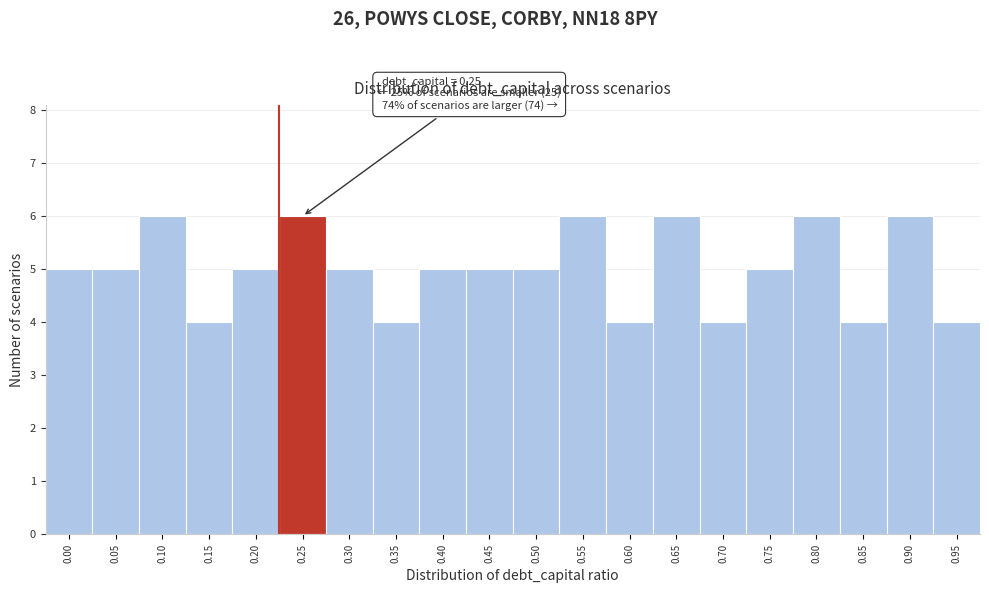

Reading left to right, transcribe all the data shown in this chart.

0.00=5	0.05=5	0.10=6	0.15=4	0.20=5	0.25=6	0.30=5	0.35=4	0.40=5	0.45=5	0.50=5	0.55=6	0.60=4	0.65=6	0.70=4	0.75=5	0.80=6	0.85=4	0.90=6	0.95=4